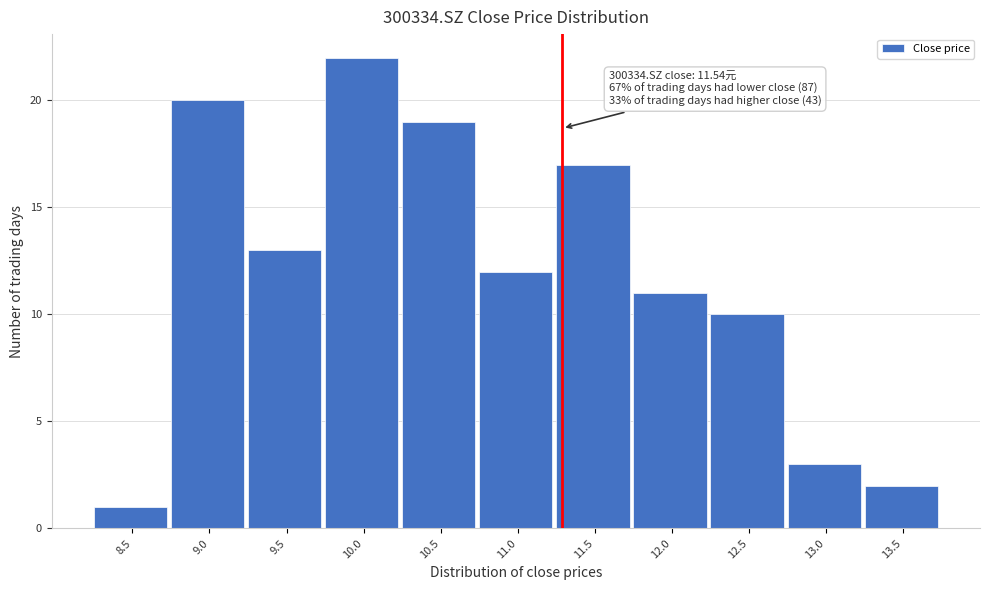

Reading left to right, list all the values displayed in this chart.

1	20	13	22	19	12	17	11	10	3	2